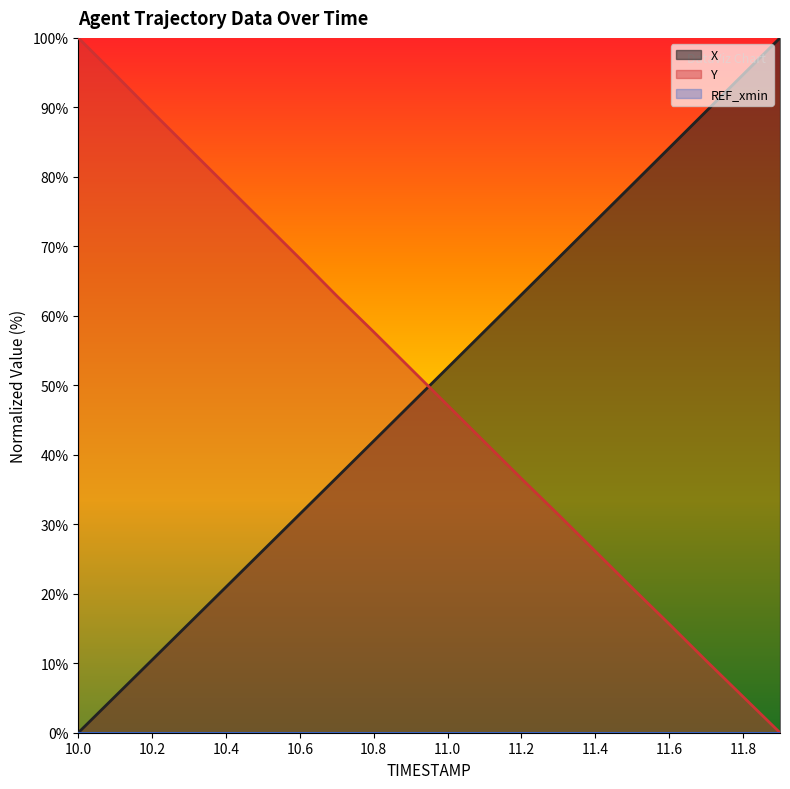

Which series changed the most between 10.2 and 11.4?

Y